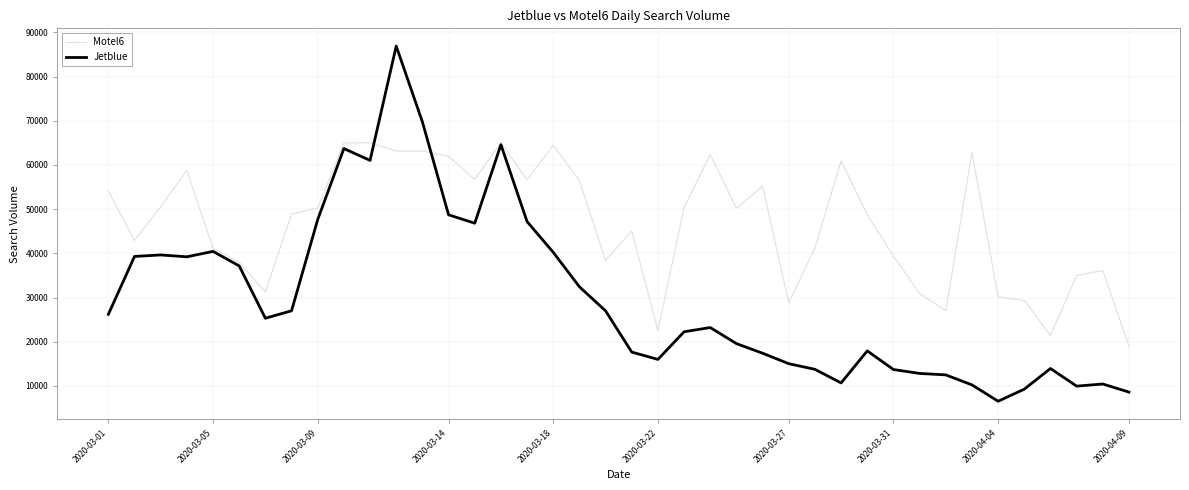

Which series ends up on top after the final intersection of Motel6 and Jetblue?

Motel6